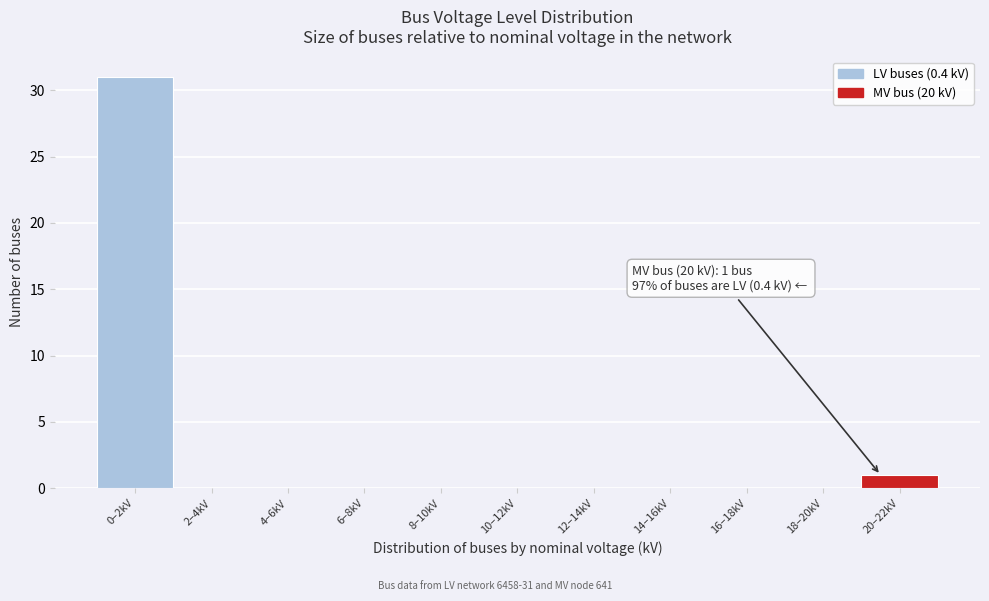

Reading right to left, transcribe all the data shown in this chart.

20–22kV=1	18–20kV=0	16–18kV=0	14–16kV=0	12–14kV=0	10–12kV=0	8–10kV=0	6–8kV=0	4–6kV=0	2–4kV=0	0–2kV=31